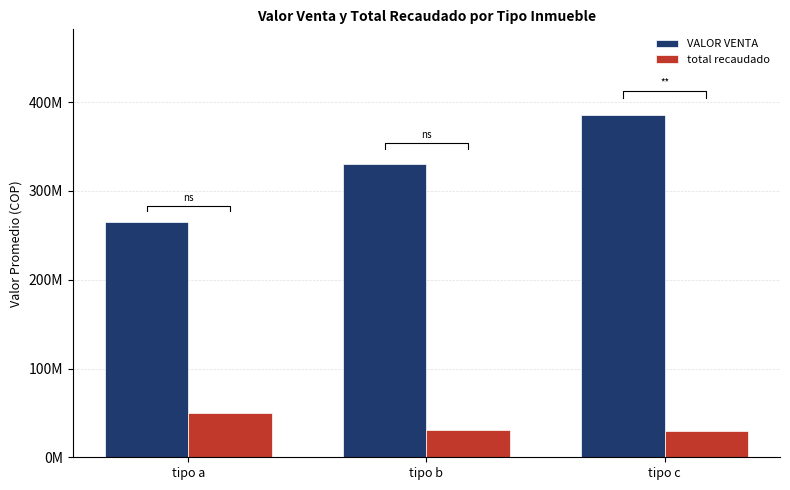

At which category is the sum across all series the highest?

tipo c